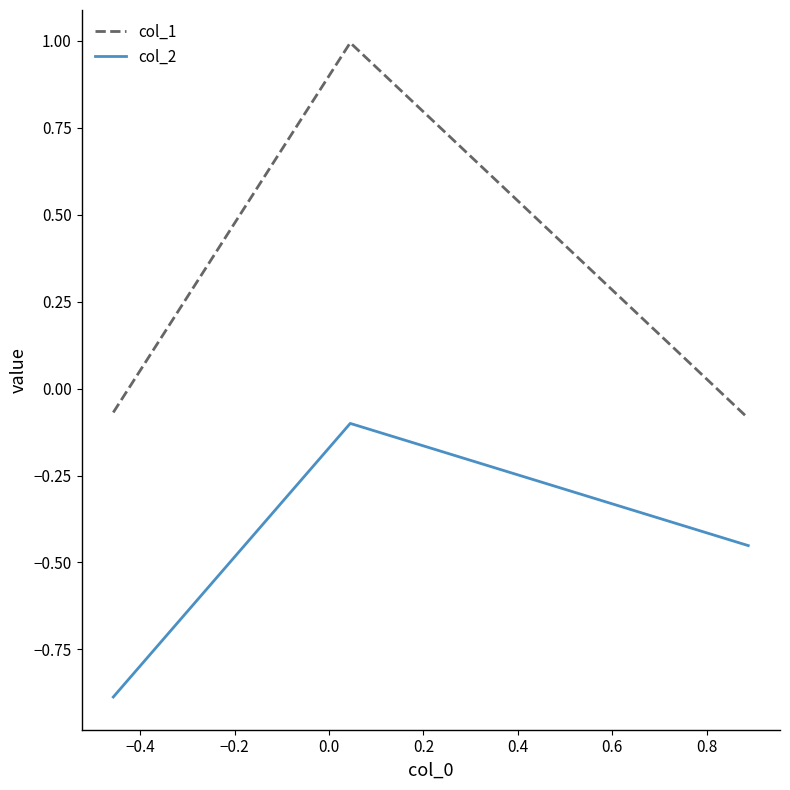

At how many categories does at least one series exceed 0?

1